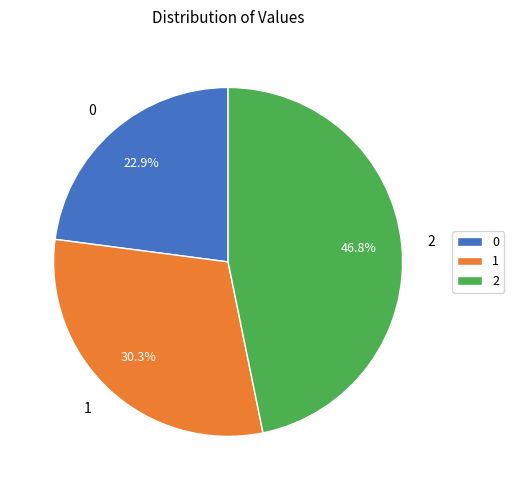

The 2 slice represents 32% of the pie. True or false?

False